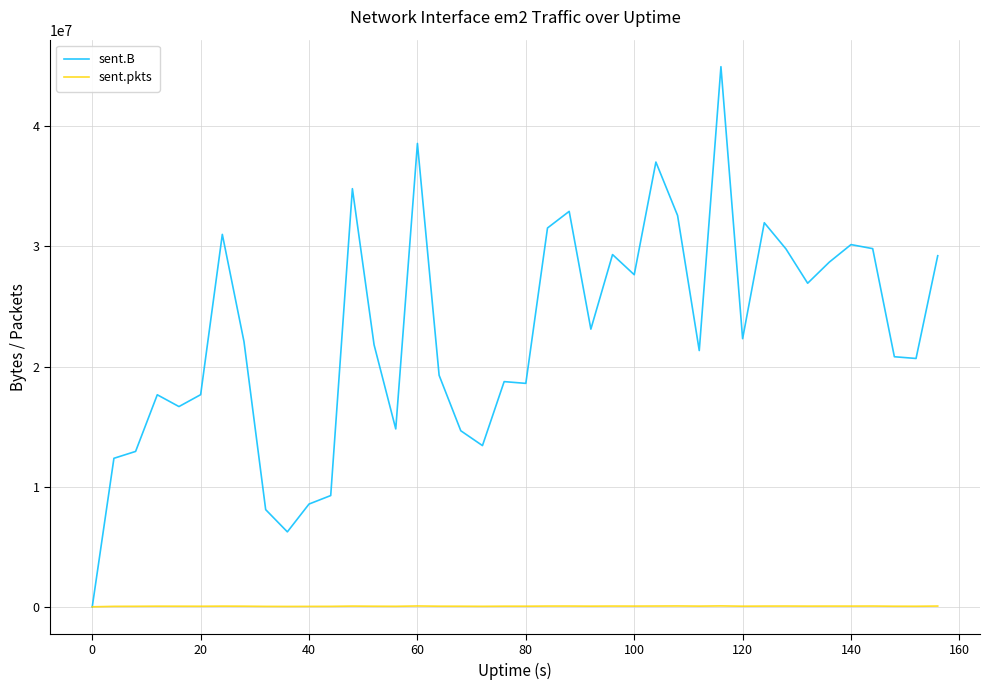

How many lines are shown in the chart?

2